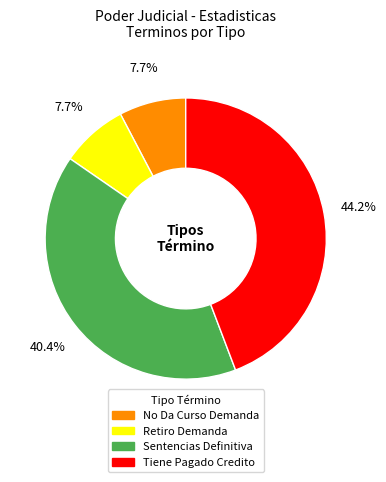

What percentage is the Sentencias Definitiva slice, to the nearest percent?

40%